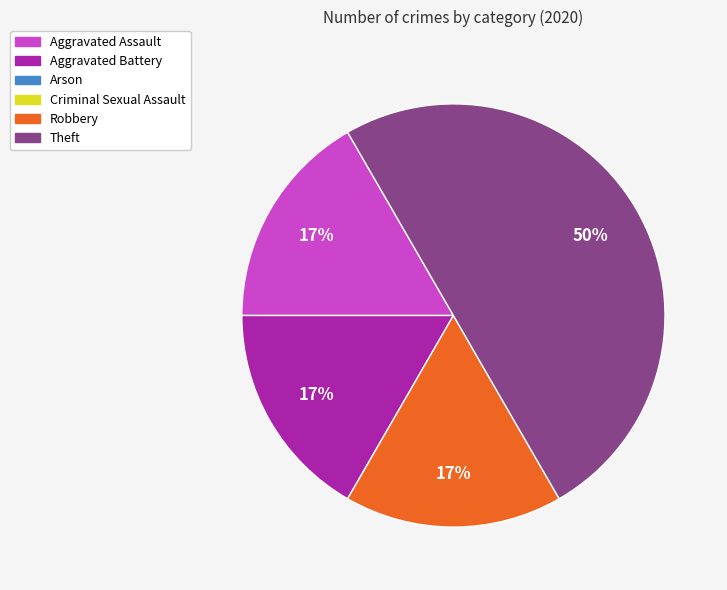

To the nearest percent, what is the difference between the largest and smallest slice percentages?

33%